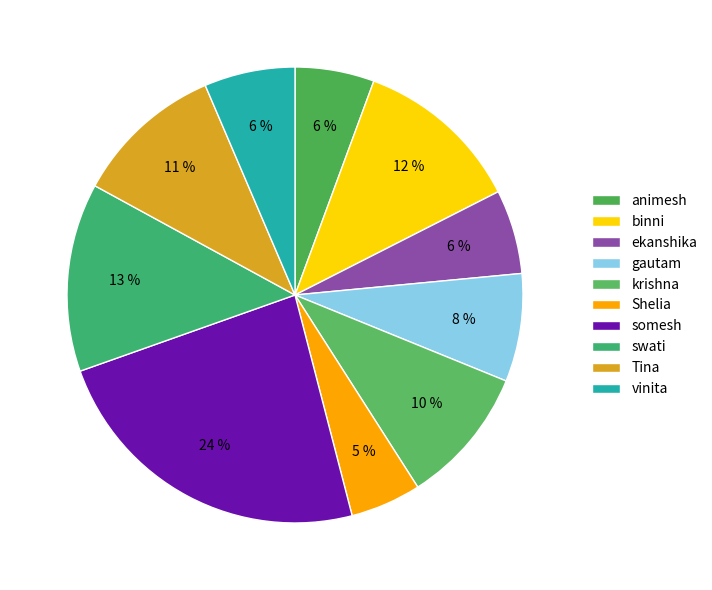

How many slices are in this pie chart?

10